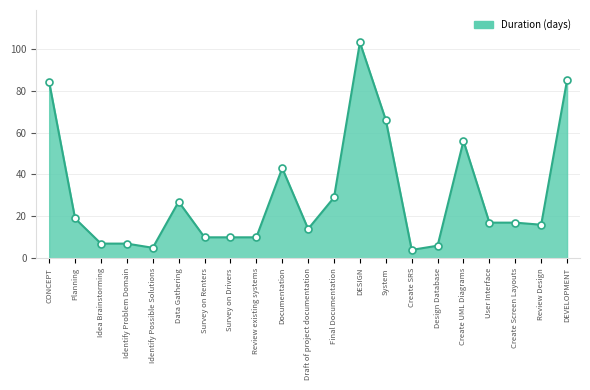

What is the average value?

30